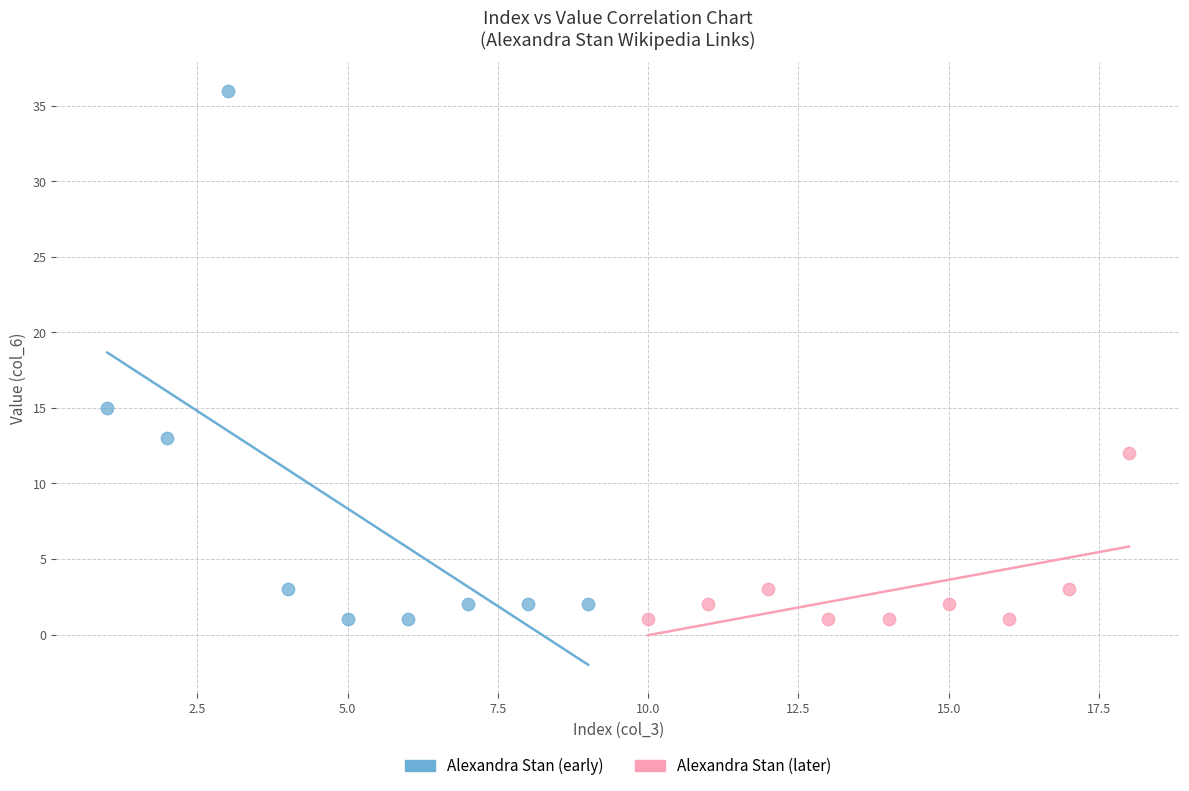

Which series has the widest spread of Y values?

Alexandra Stan (early)